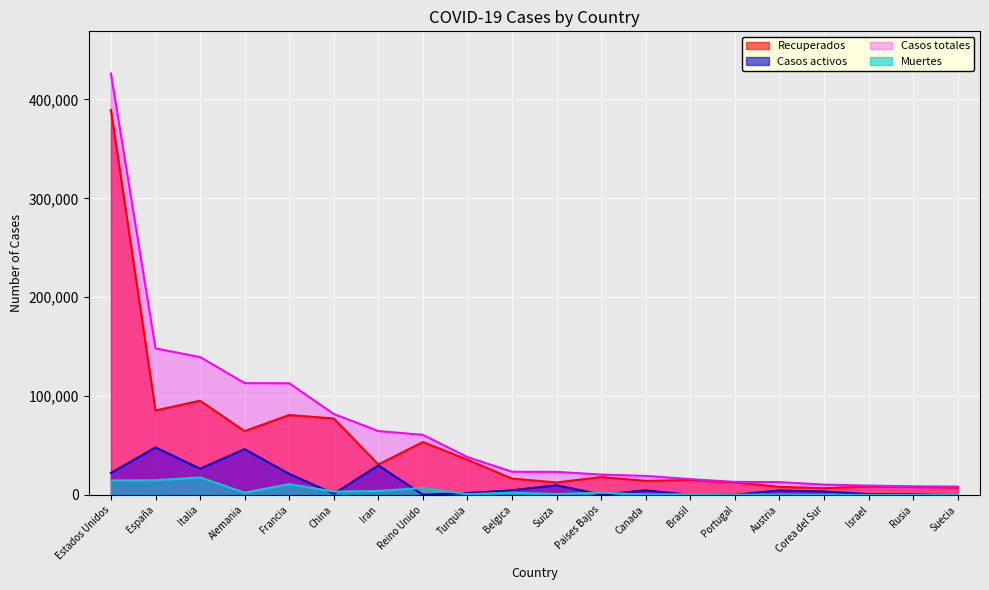

How many values in the Casos totales series exceed 23403?

9